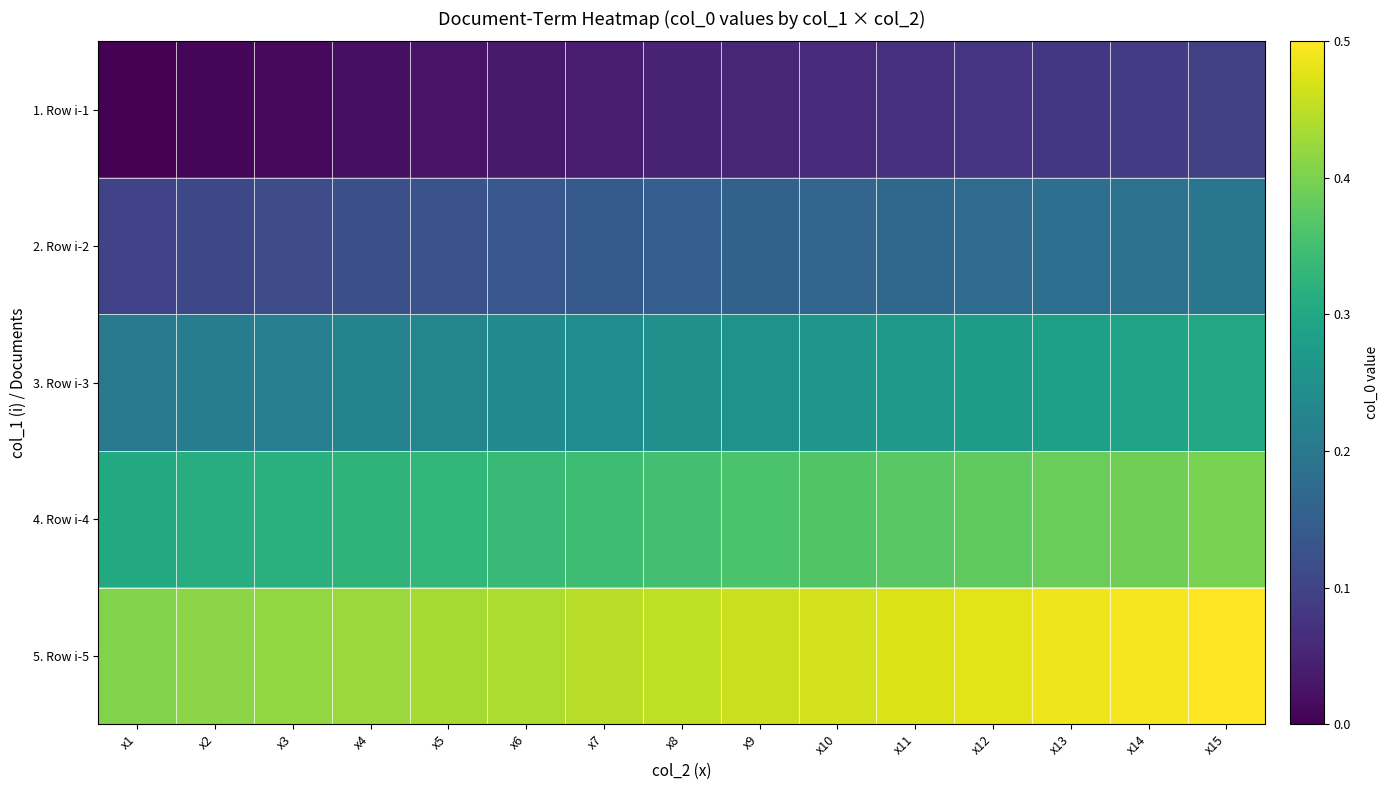

Rank the series at x8 from highest to lowest value.

5. Row i-5, 4. Row i-4, 3. Row i-3, 2. Row i-2, 1. Row i-1